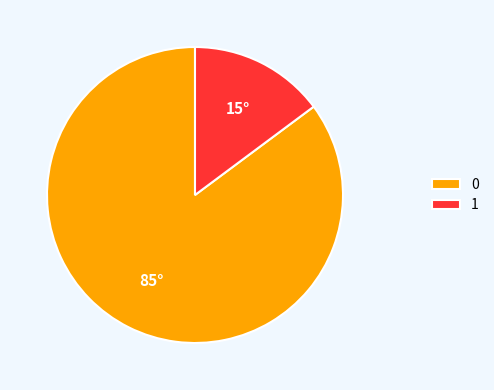

How many slices are in this pie chart?

2